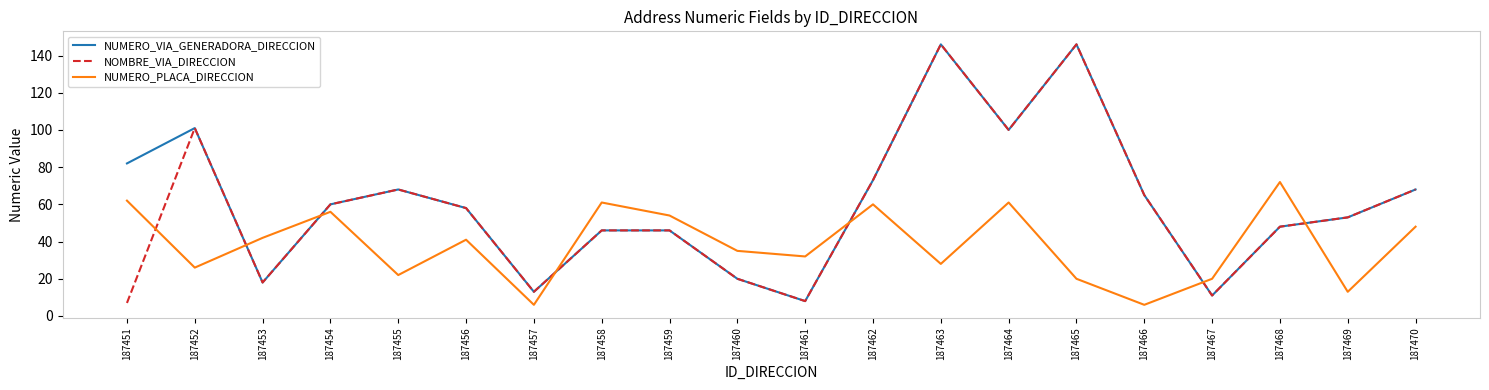

How many lines are shown in the chart?

3